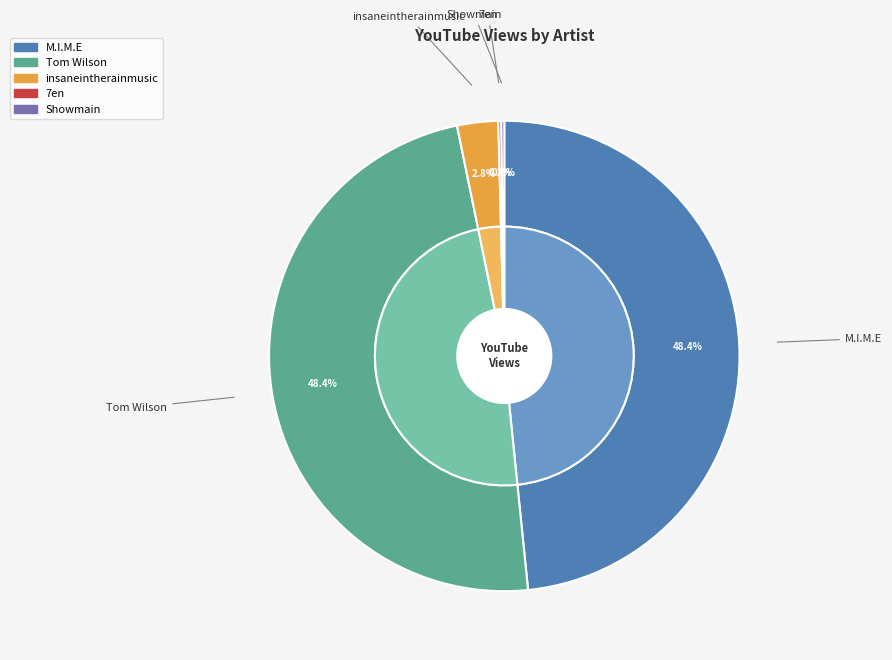

Rank the categories by value from lowest to highest.

7en, Showmain, insaneintherainmusic, M.I.M.E, Tom Wilson